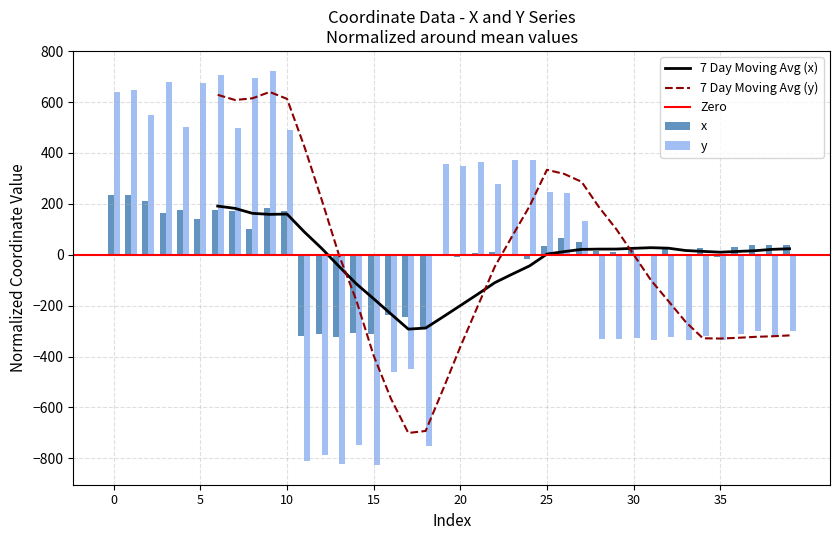

Is it true that y equals 435.1 at 0?

False